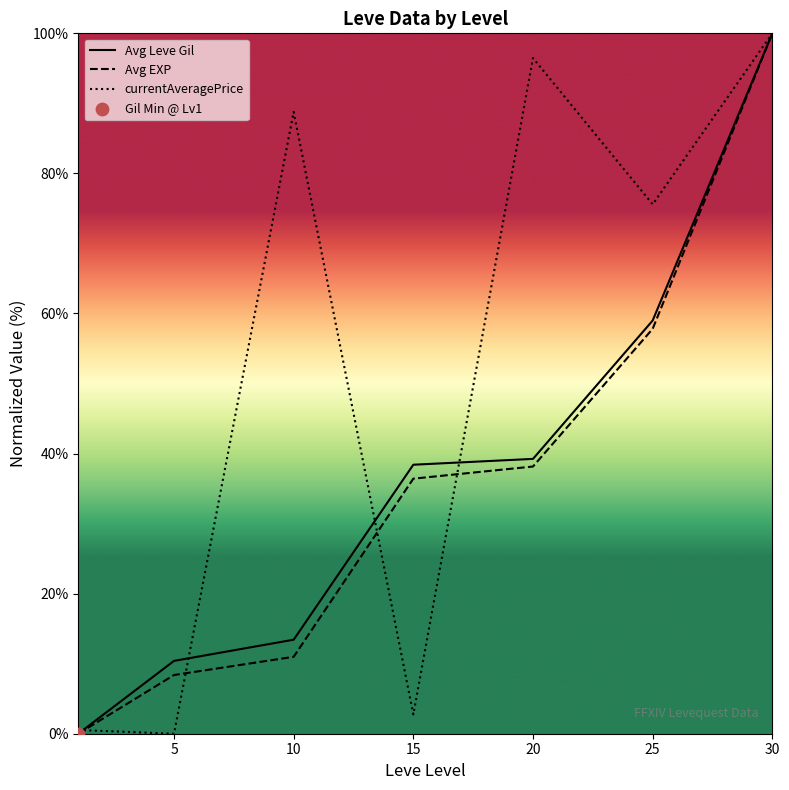

At how many categories does at least one series exceed 80?

3